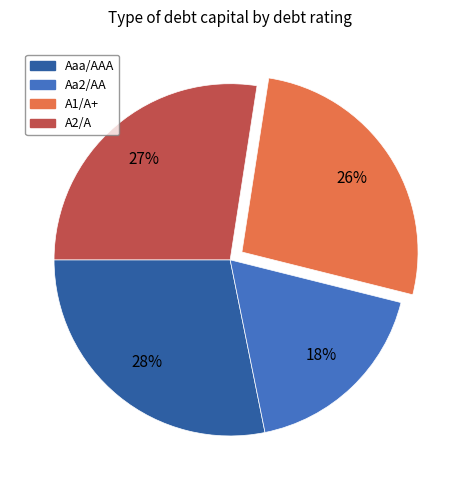

To the nearest percent, what is the difference between the largest and smallest slice percentages?

10%